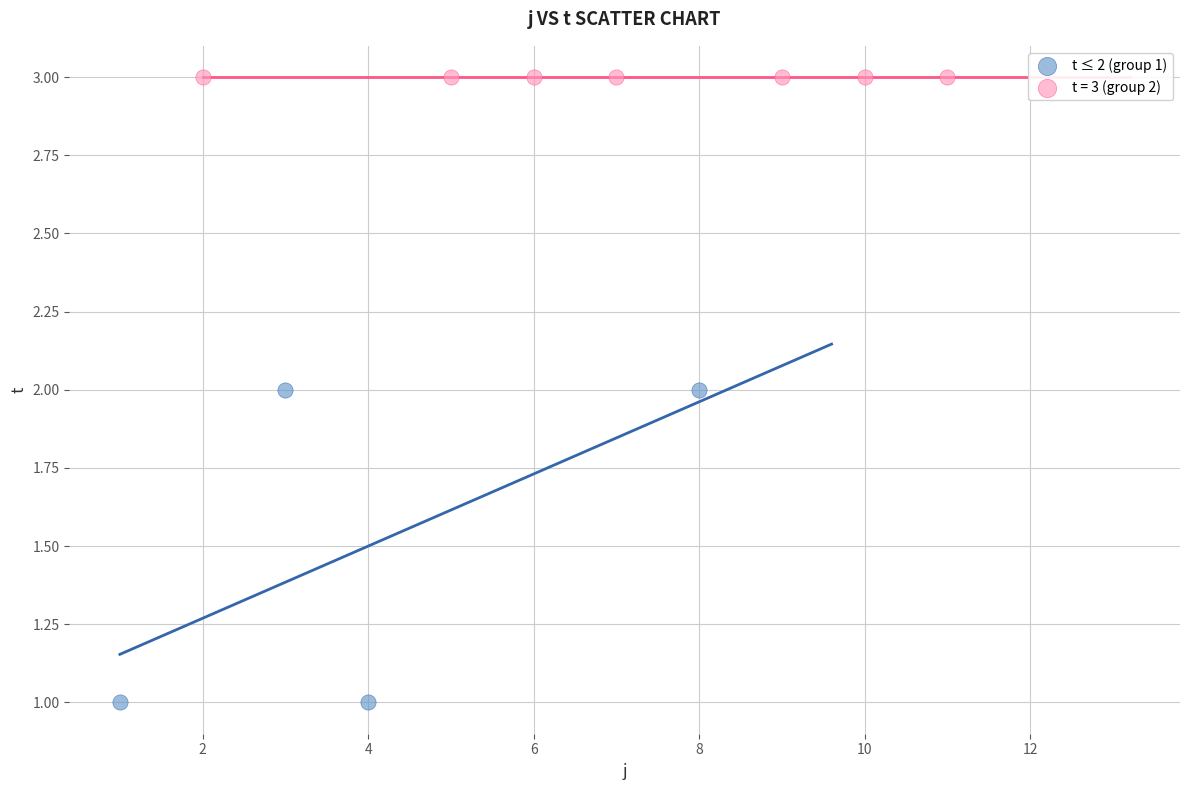

Which series contains the lowest Y value?

t ≤ 2 (group 1)